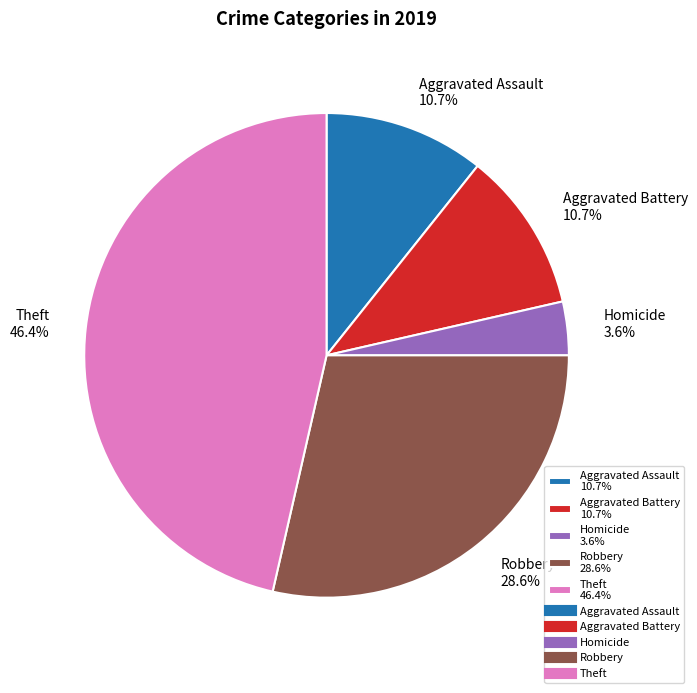

Count the number of slices in the pie.

5